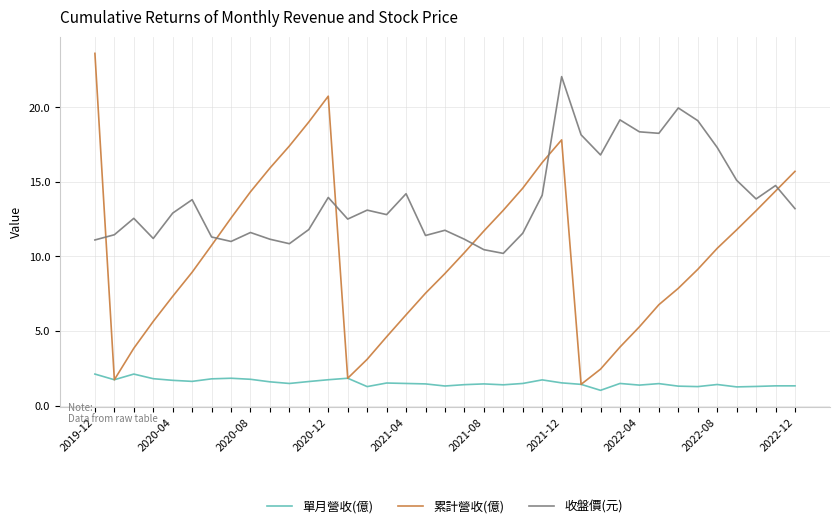

Which series has the largest total across all categories?

收盤價(元)